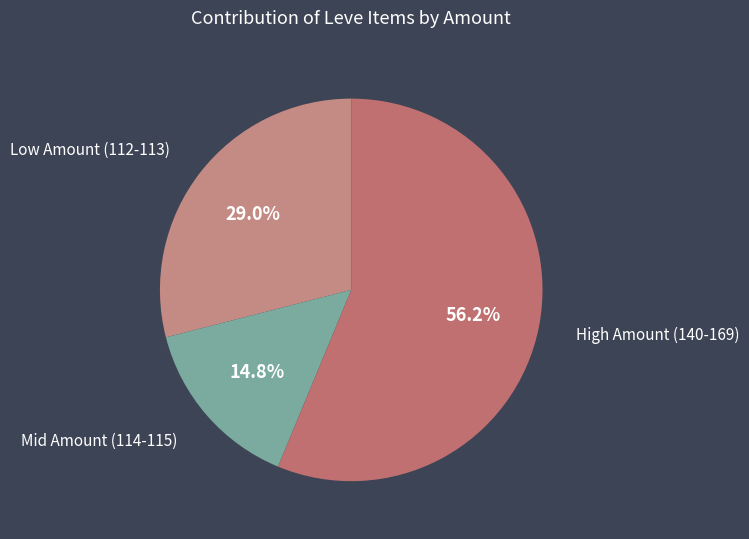

How much of the chart is everything except Low Amount (112-113)?

71.0%